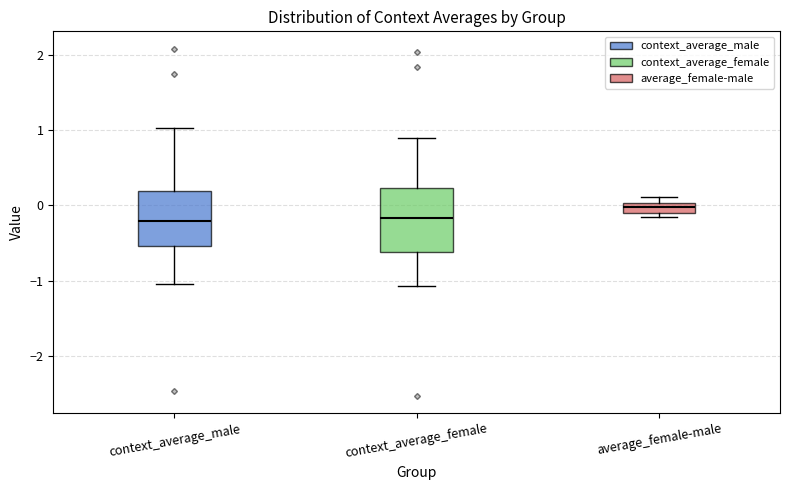

Which box's median line is the highest?

average_female-male